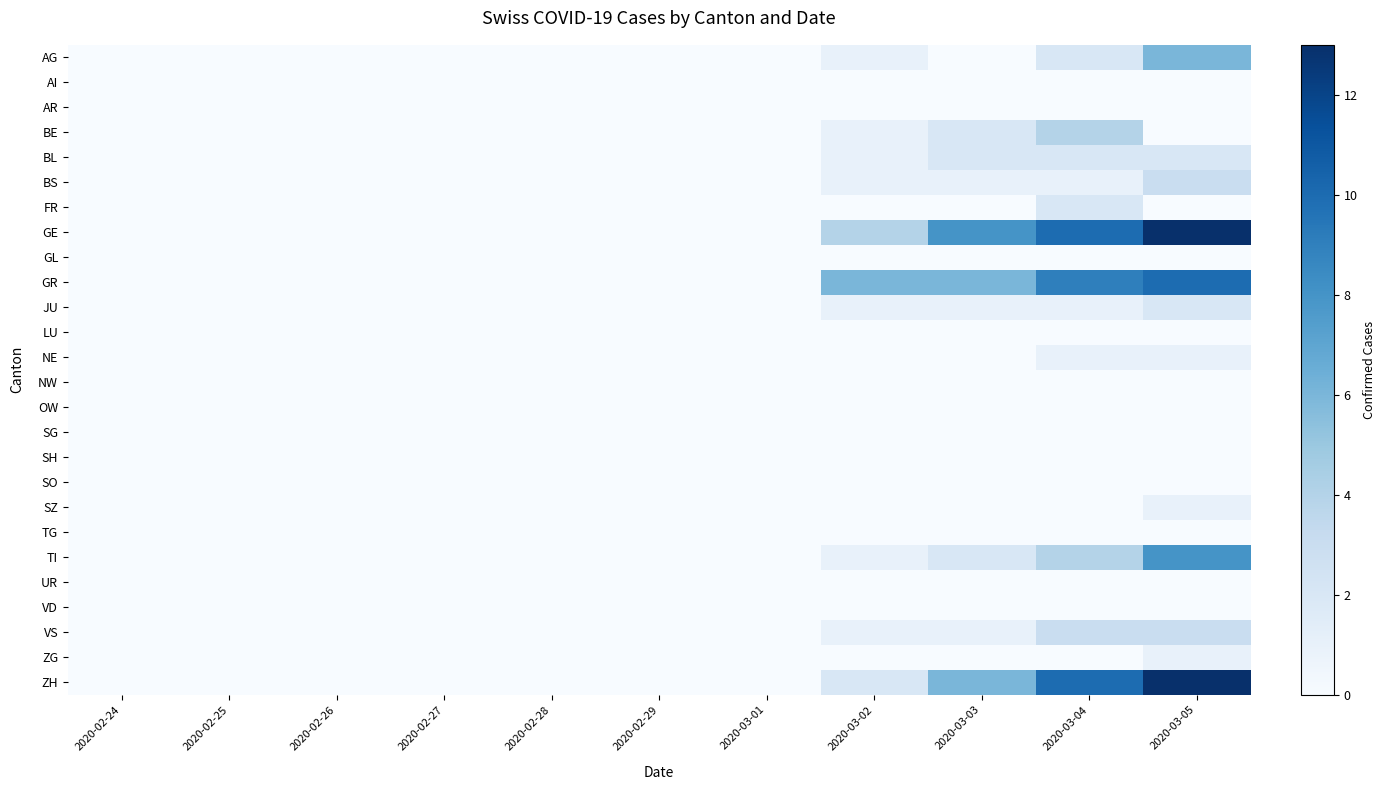

Which series has the widest spread of values?

GE